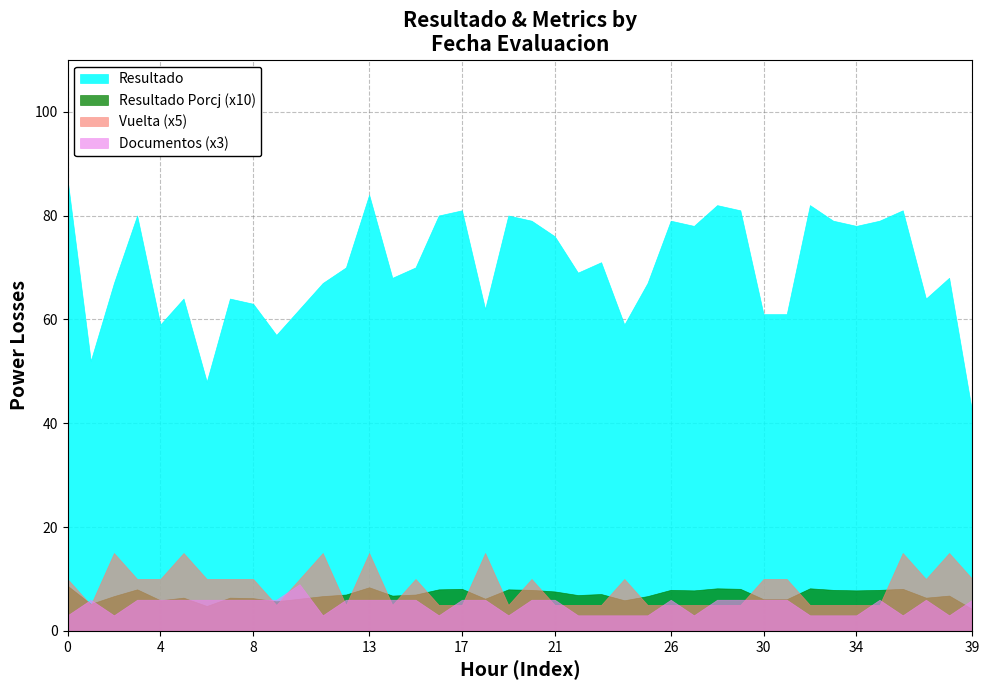

True or false: Resultado and Documentos (x3) cross at least once.

False